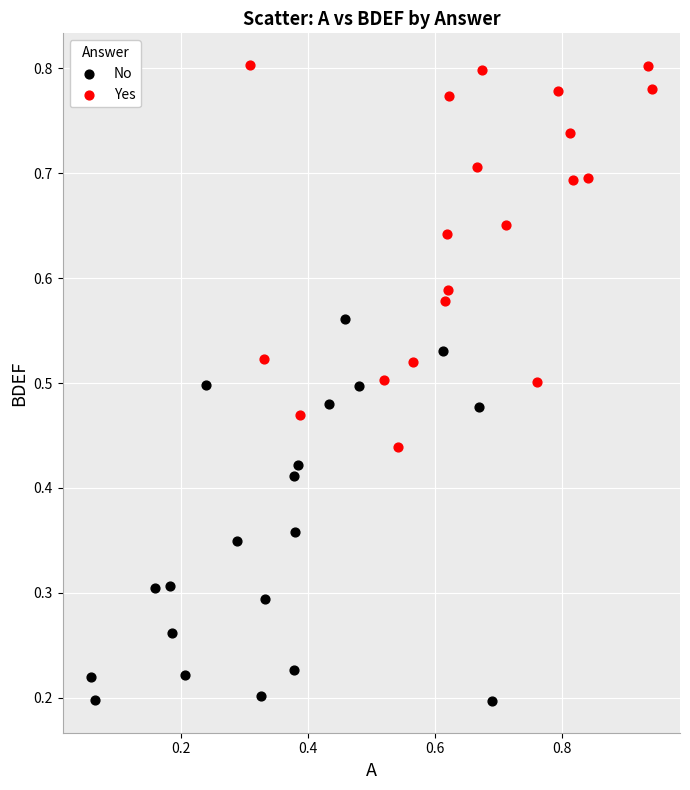

What are all the series names shown in the legend?

No, Yes